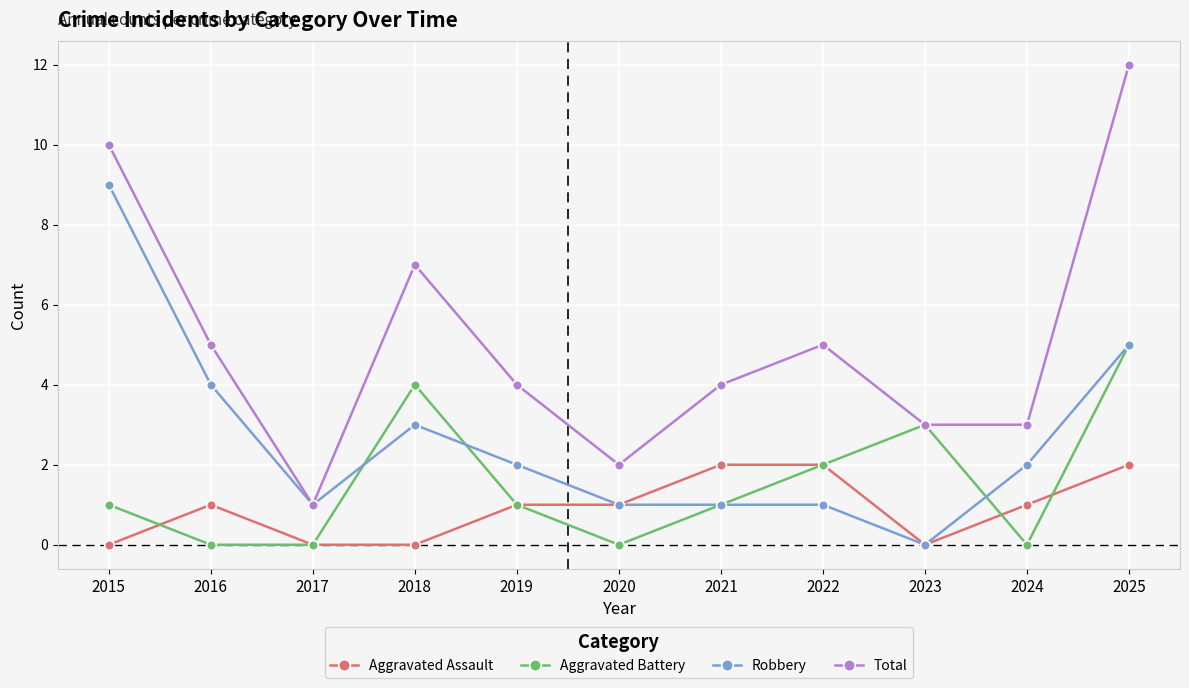

Read the Aggravated Battery value at 2023.

3